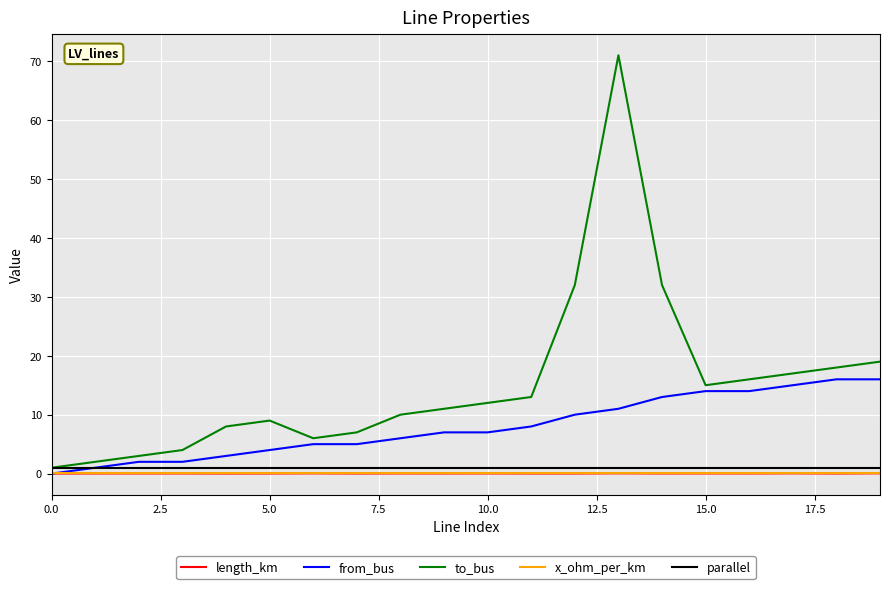

At how many categories does at least one series exceed 55?

1